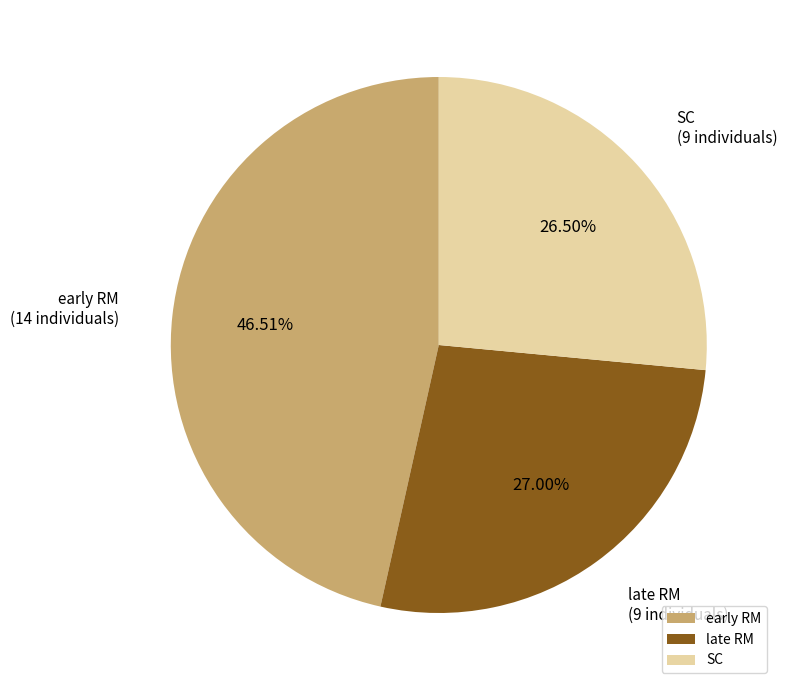

True or false: early RM accounts for 27% of the total.

False